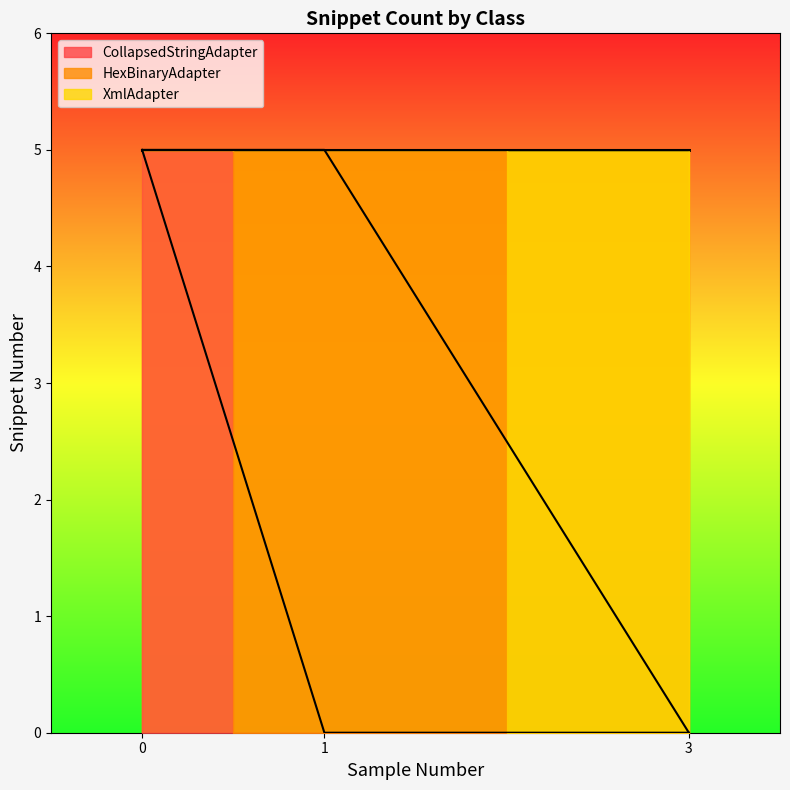

Which series has the widest spread of values?

CollapsedStringAdapter (line)